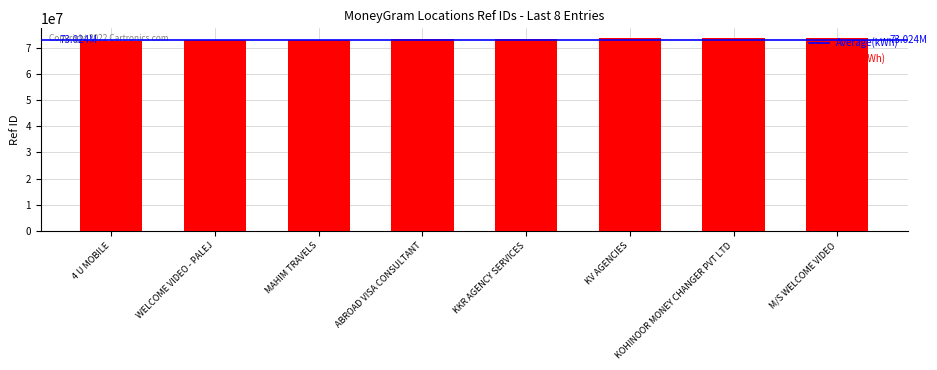

What is the average value?

73273902